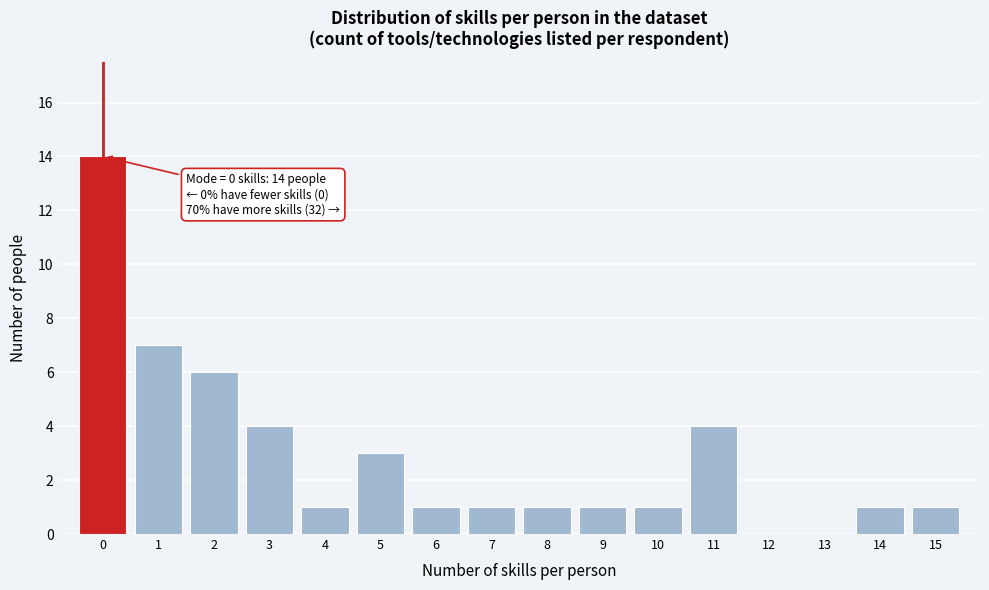

Over which range of the x-axis is the bar tallest?

-0.5 to 0.5